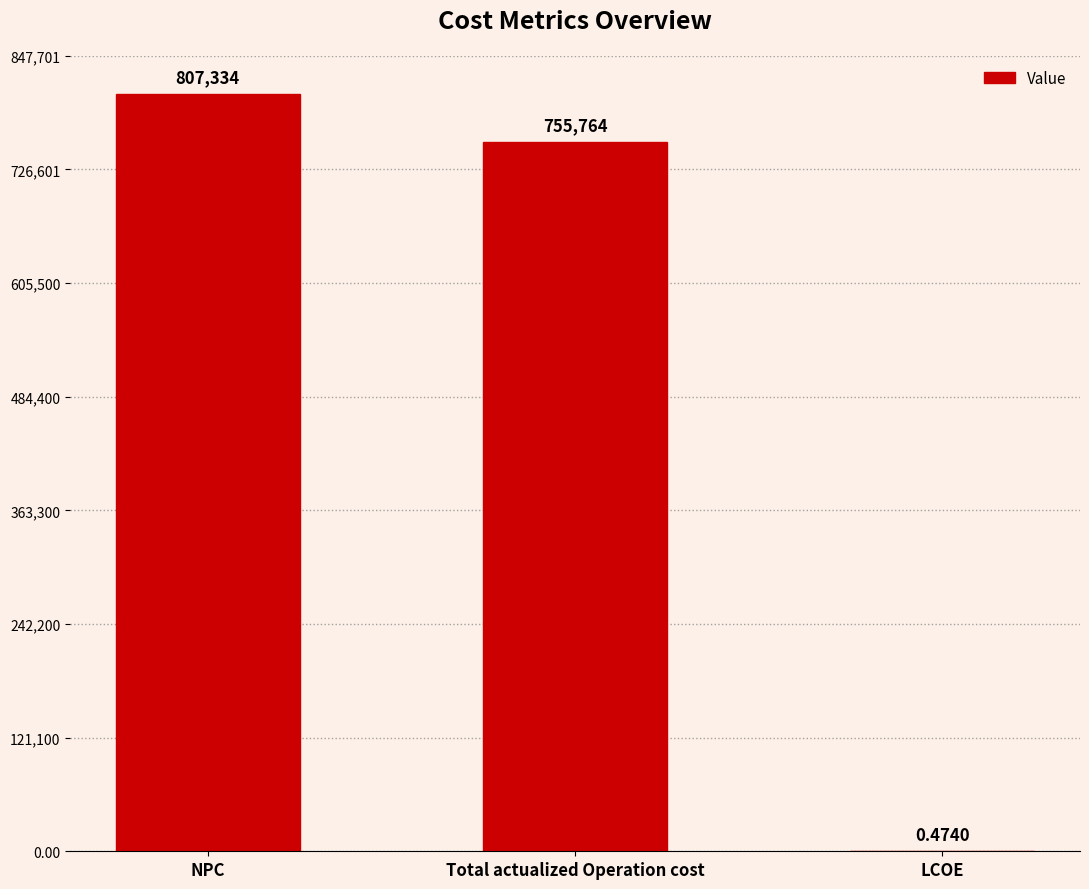

At which label is the value closest to 403667?

Total actualized Operation cost